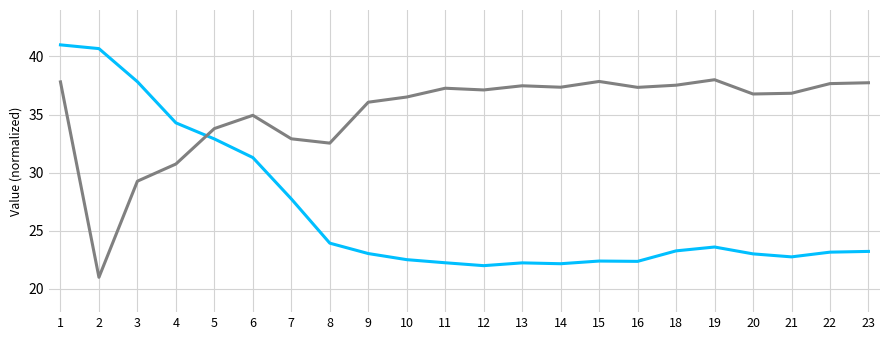

What is the difference between the highest and lowest values at 1?

3.2